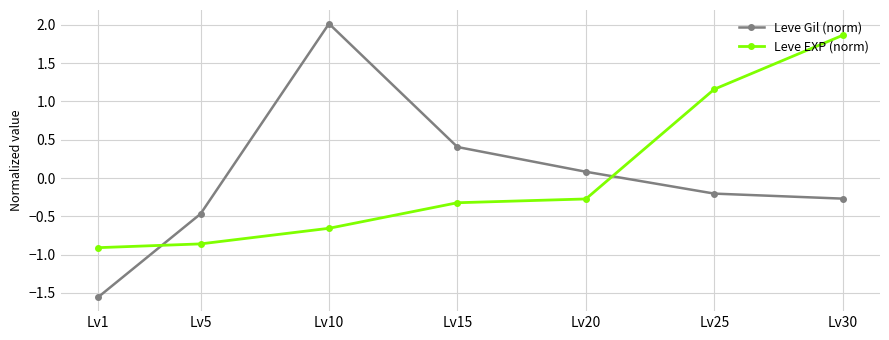

Which series has the widest spread of values?

Leve Gil (norm)